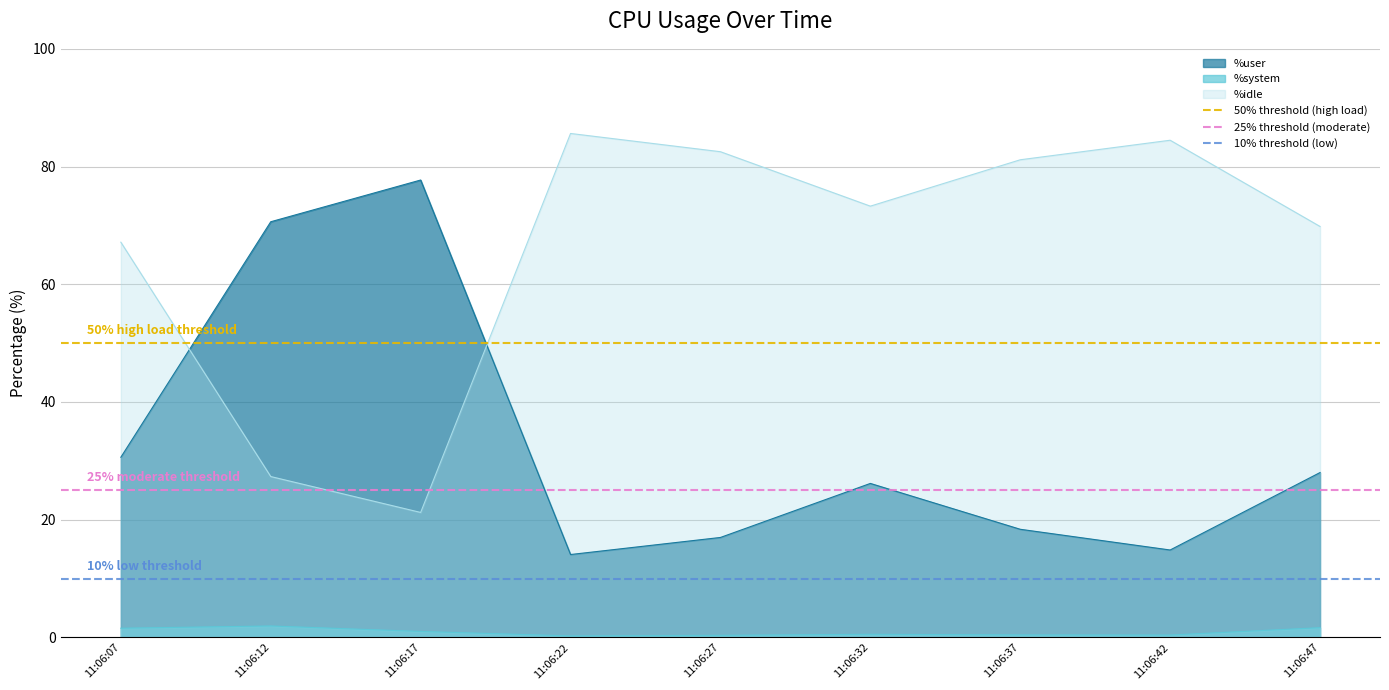

What is the value of the 25% threshold (moderate) point at the 2nd from the left?

25